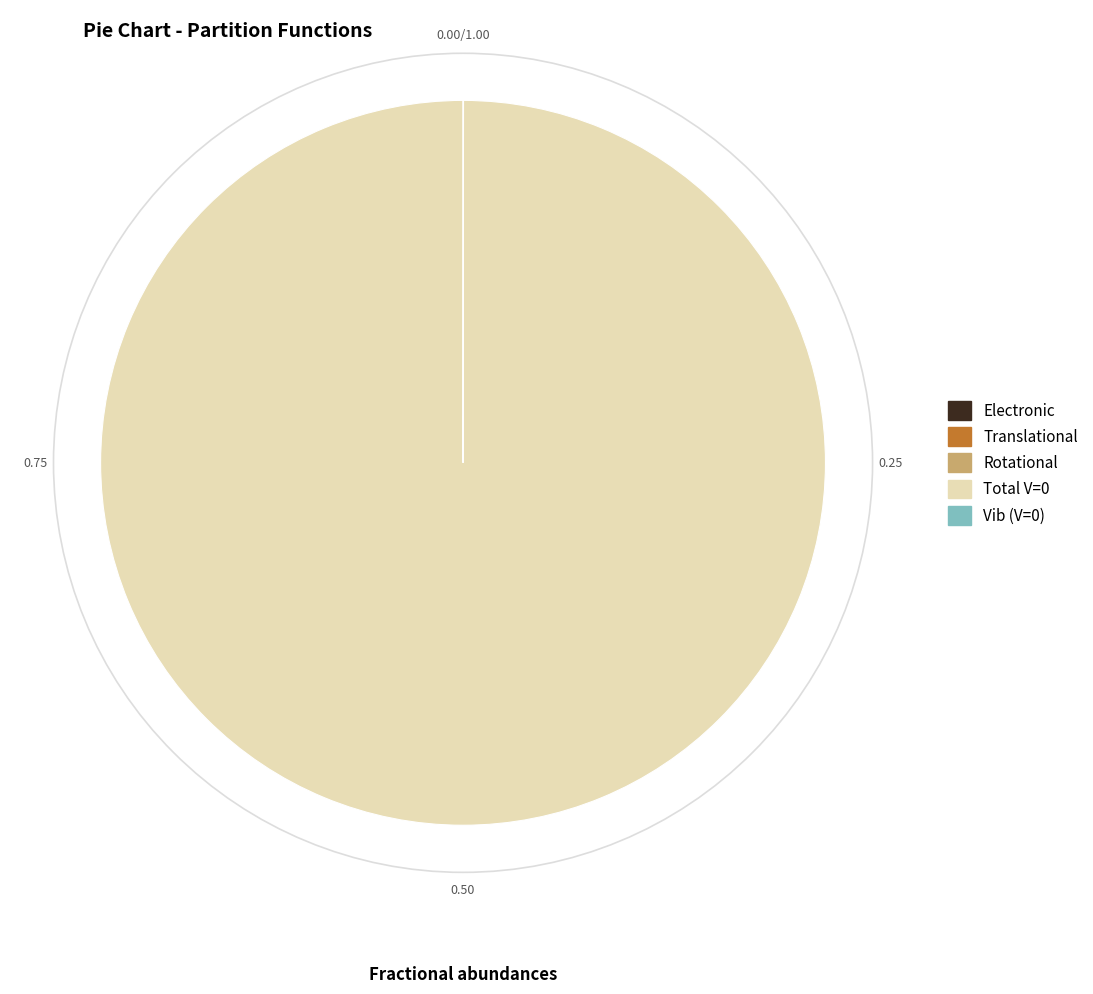

Does Total V=0 represent more than half of the total?

Yes